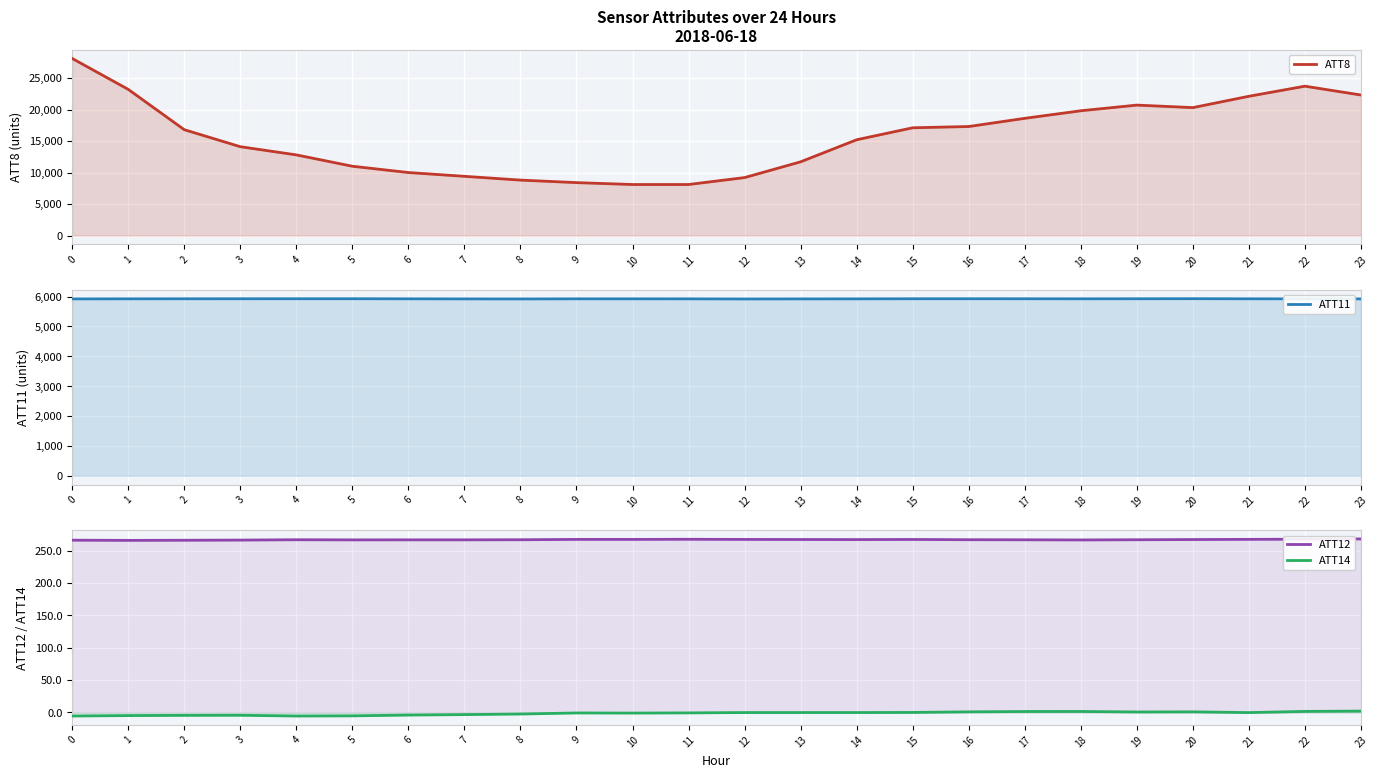

Where is the first local maximum for ATT14?

3